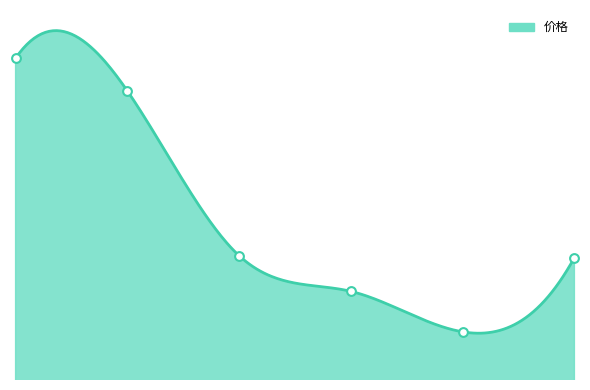

Approximately how many times larger is the value at 2022-11-17 compared to 2022-11-15?

1.0